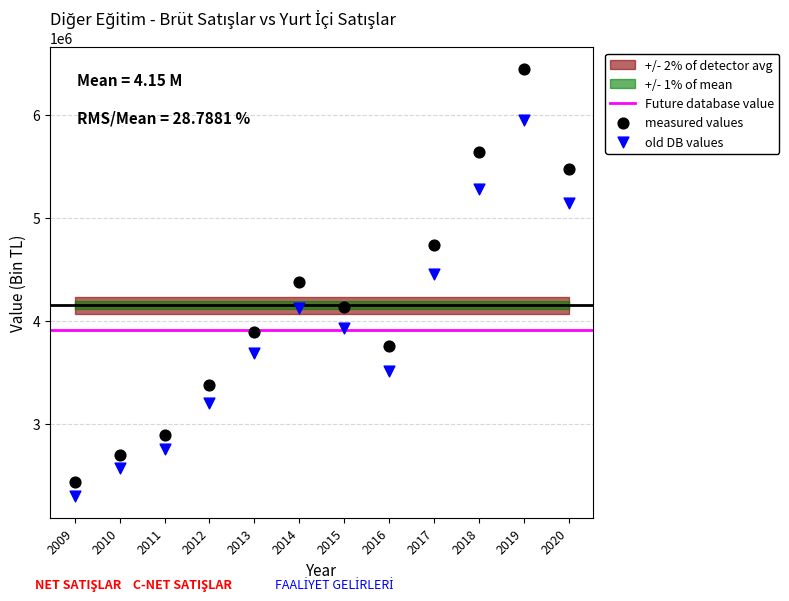

Across all data points, what is the range of Y values (max minus min)?

4153566.7